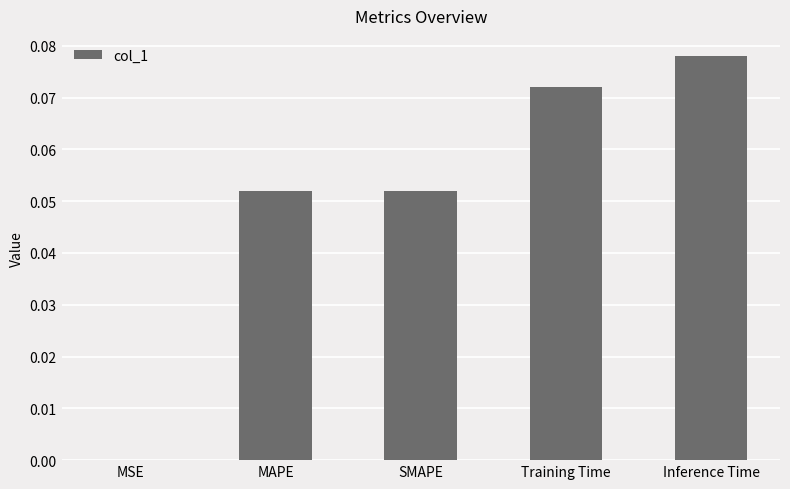

Is it true that the value at SMAPE is 0.0?

False